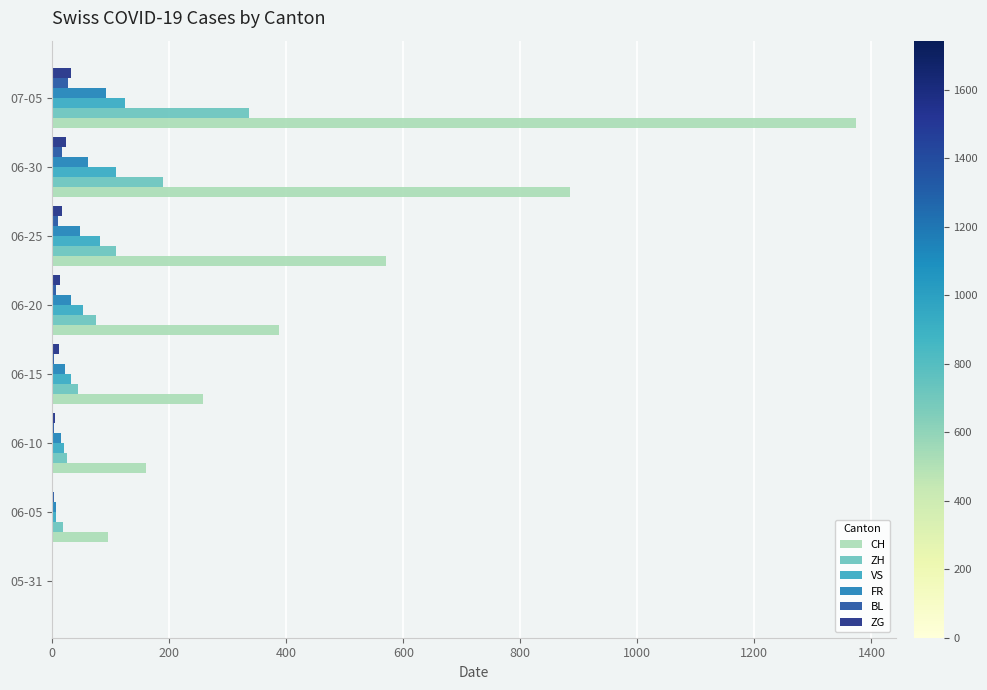

The VS series shows 55 at 06-30. True or false?

False